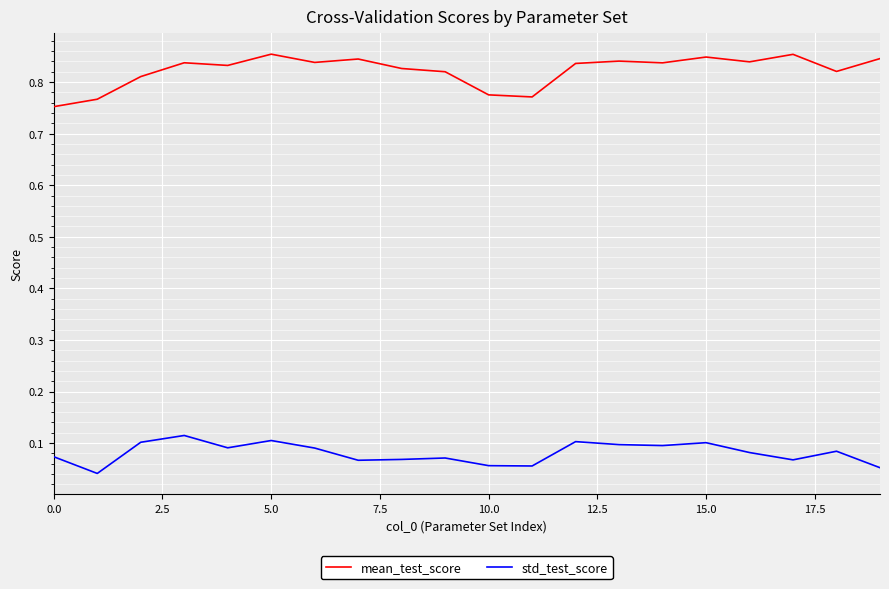

True or false: std_test_score and mean_test_score intersect in this chart.

False